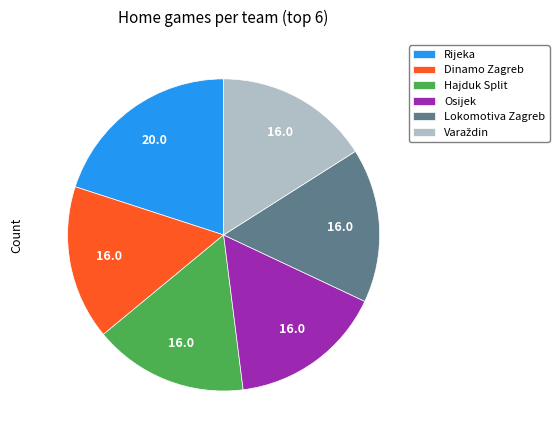

Which category has the biggest portion of the pie?

Rijeka